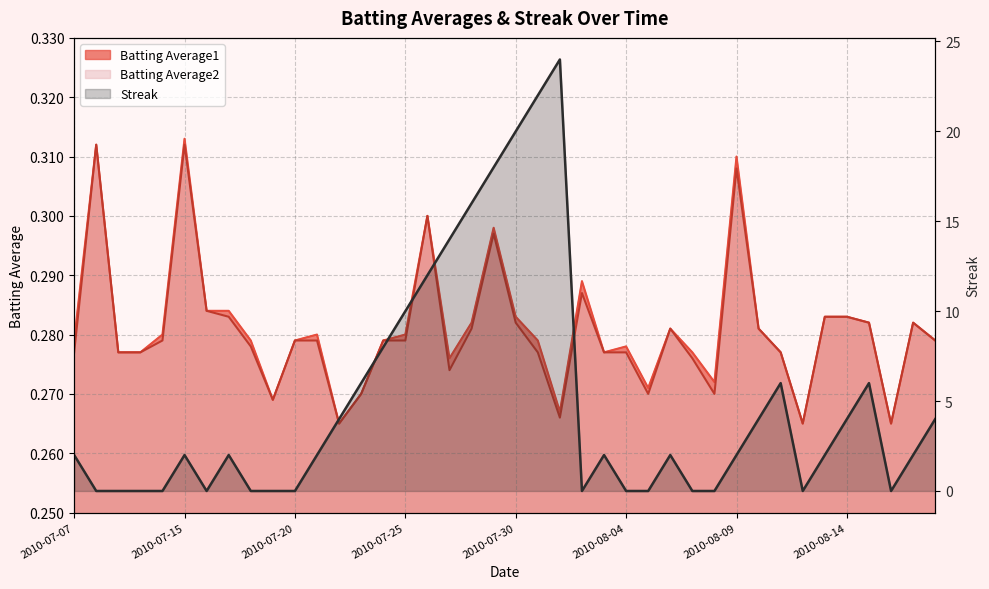

At which category is the sum across all series the highest?

2010-08-01